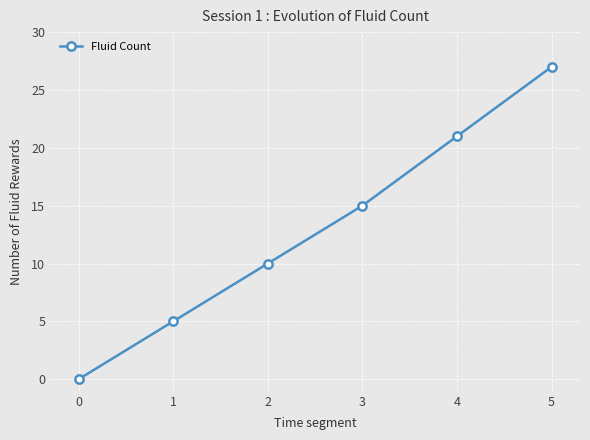

How many lines are shown in the chart?

1